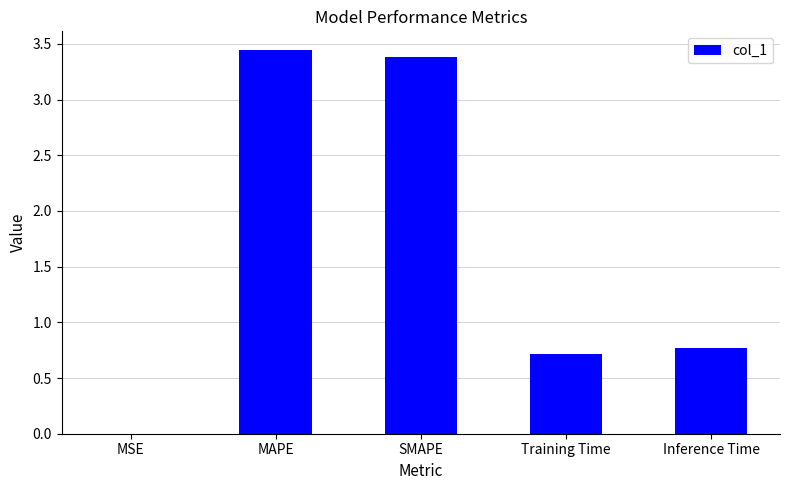

True or false: the data shows 0.4 at Training Time.

False